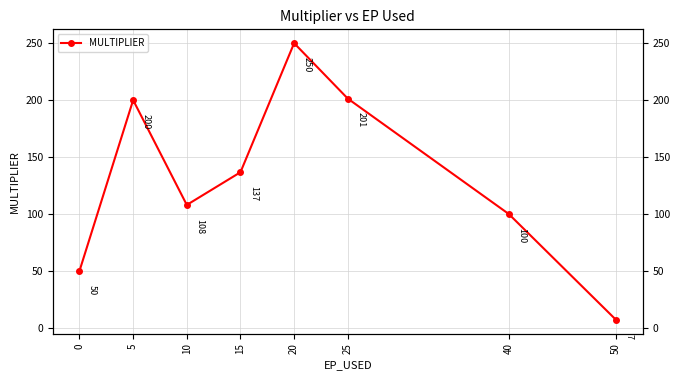

At which label does the data first exceed 136?

5